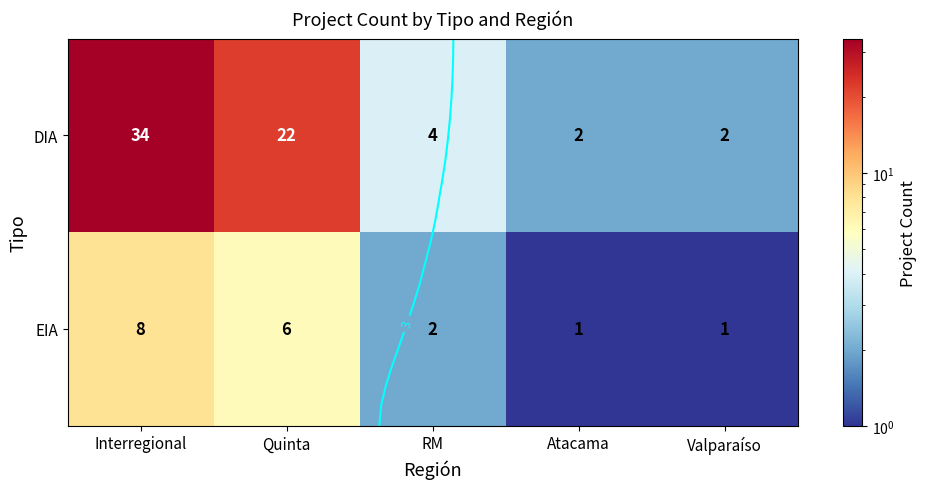

At which label does EIA reach its minimum?

Atacama